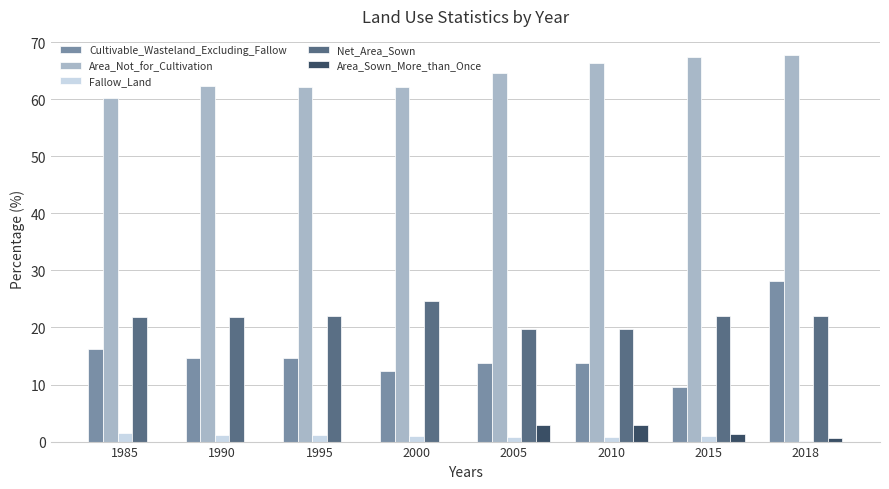

What are all the series names shown in the legend?

Cultivable_Wasteland_Excluding_Fallow, Area_Not_for_Cultivation, Fallow_Land, Net_Area_Sown, Area_Sown_More_than_Once